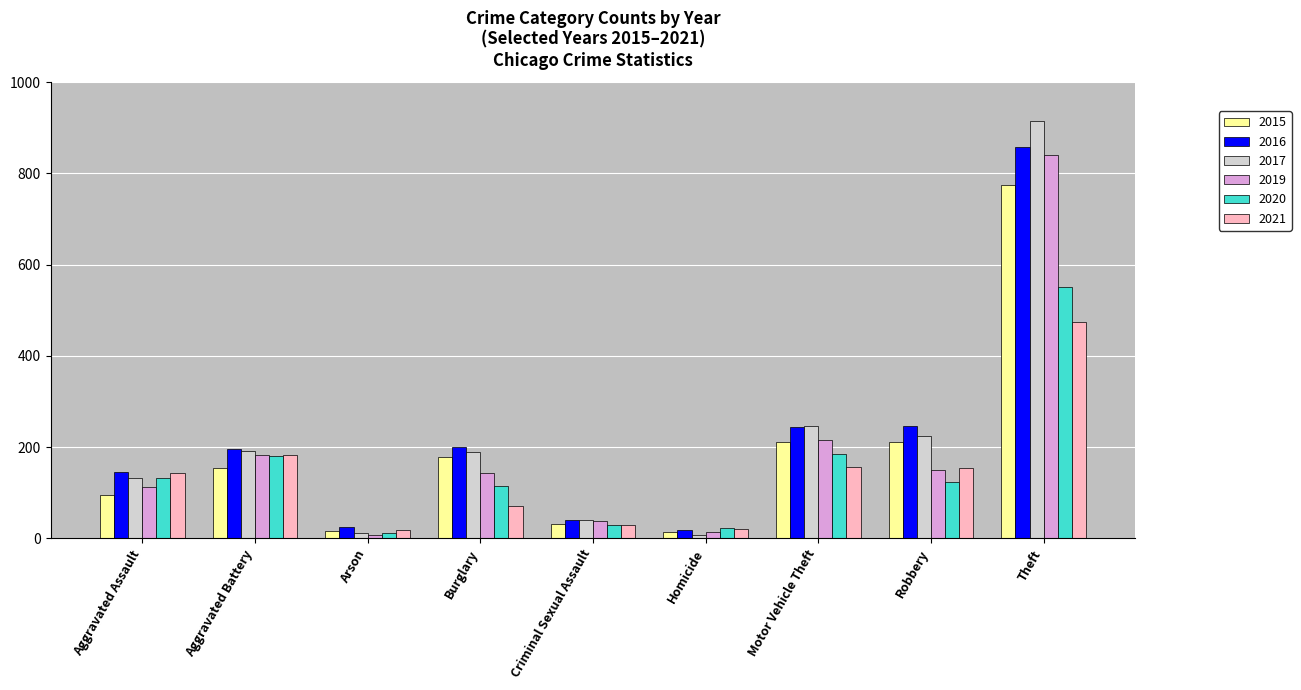

What is the label of the 6th bar from the left?

Homicide